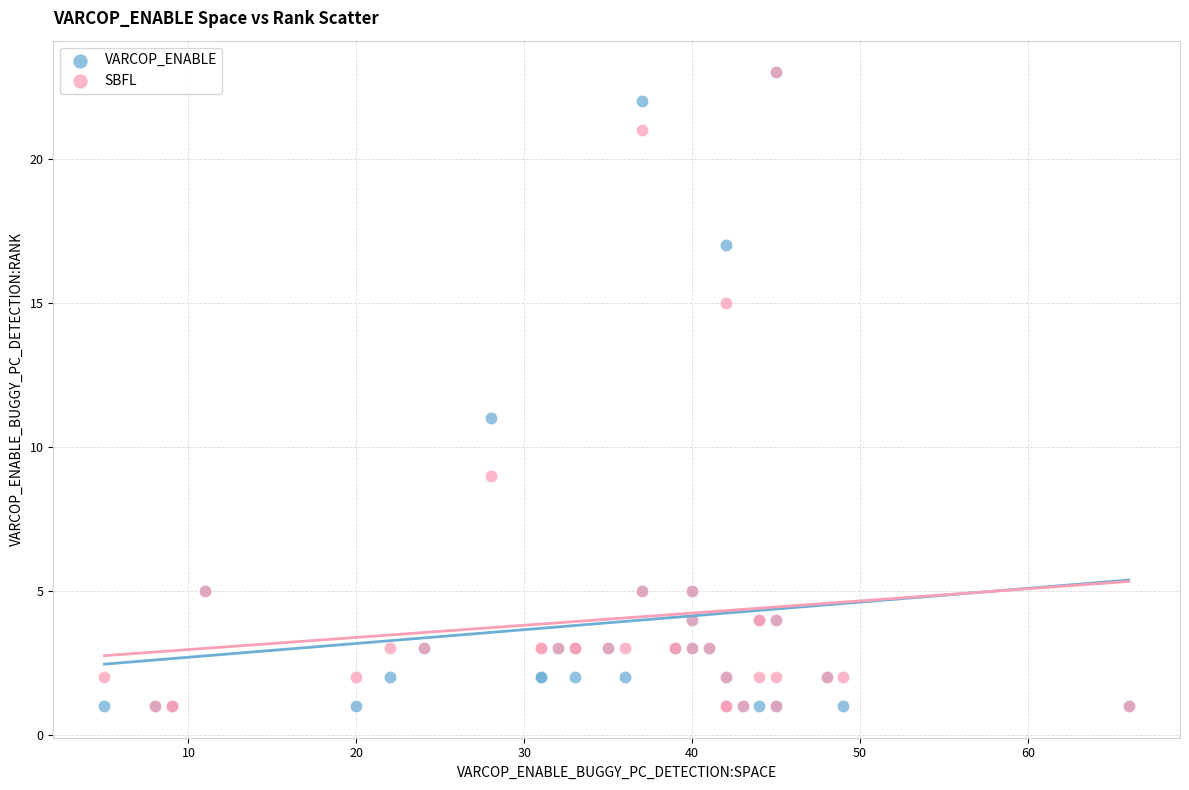

Across all series, what Y value is closest to 12?

11